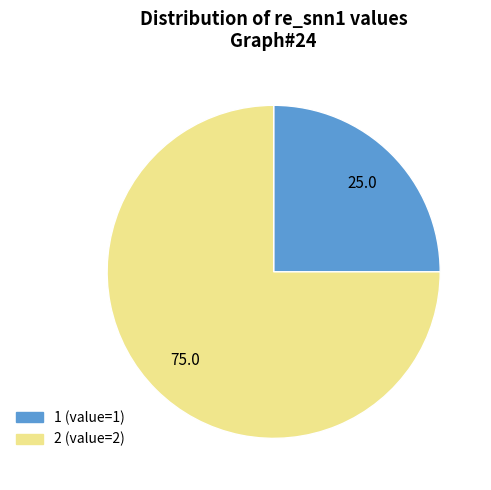

Which has a higher value, 2 (value=2) or 1 (value=1)?

2 (value=2)